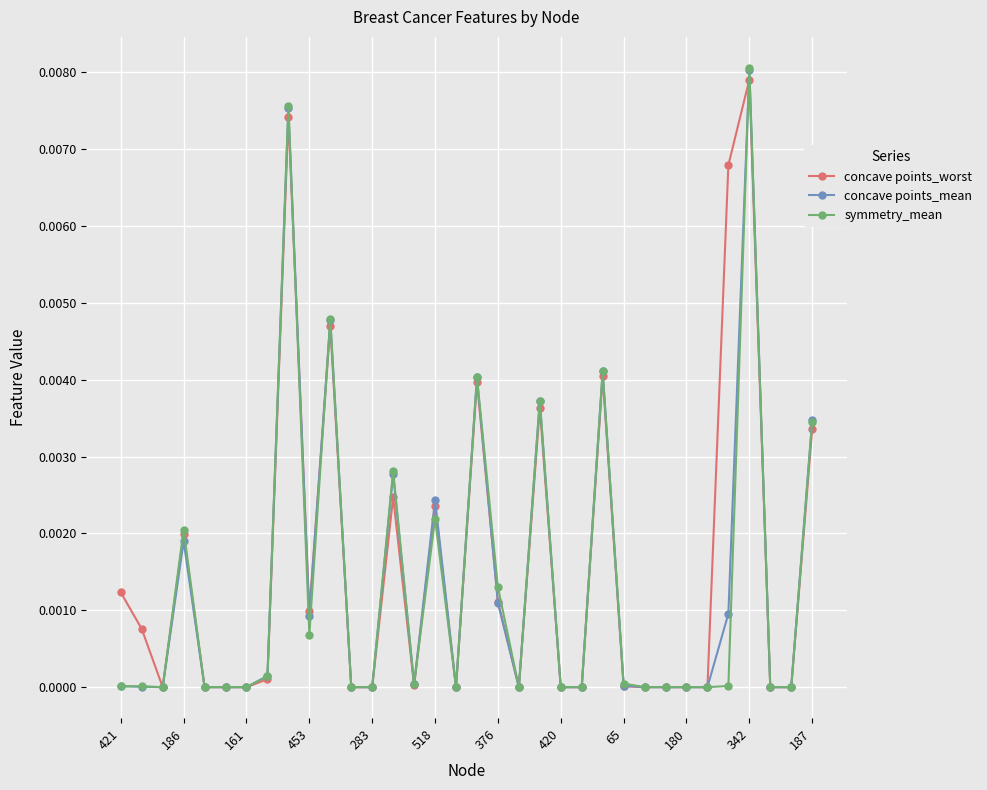

Which series has the widest spread of values?

symmetry_mean